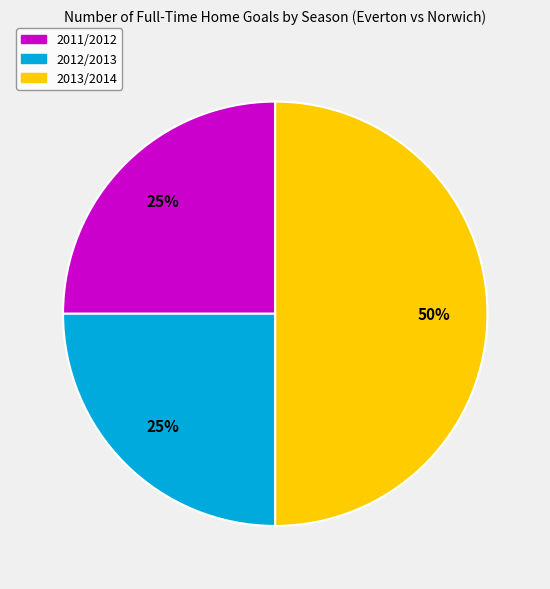

How many slices are in this pie chart?

3